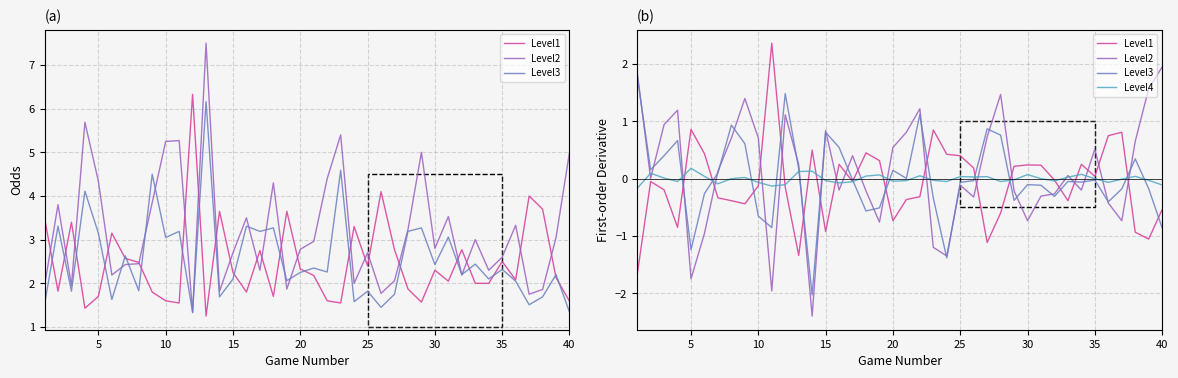

Reading left to right, transcribe all the data shown in this chart.

Level1: -1.7	-0.1	-0.2	-0.8	0.9	0.4	-0.3	-0.4	-0.4	-0.1	2.4	-0.2	-1.3	0.5	-0.9	0.2	-0.1	0.4	0.3	-0.7	-0.4	-0.3	0.8	0.4	0.4	0.2	-1.1	-0.6	0.2	0.2	0.2	-0.0	-0.4	0.2	0.0	0.8	0.8	-0.9	-1.1	-0.5
Level2: 1.9	0.0	0.9	1.2	-1.8	-1.0	0.1	0.7	1.4	0.7	-2.0	1.1	0.2	-2.4	0.8	-0.2	0.4	-0.2	-0.8	0.5	0.8	1.2	-1.2	-1.4	-0.1	-0.3	0.7	1.5	-0.2	-0.7	-0.3	-0.3	0.1	-0.2	0.5	-0.4	-0.7	0.6	1.6	2.0
Level3: 1.8	0.2	0.4	0.7	-1.2	-0.3	0.1	0.9	0.6	-0.7	-0.9	1.5	0.2	-2.0	0.8	0.5	-0.0	-0.6	-0.5	0.1	0.0	1.1	-0.3	-1.4	-0.1	-0.0	0.9	0.8	-0.4	-0.1	-0.1	-0.3	-0.1	-0.1	-0.0	-0.4	-0.2	0.3	-0.2	-0.9
Level4: -0.2	0.1	0.0	-0.1	0.2	0.0	-0.1	0.0	0.0	-0.1	-0.1	-0.1	0.1	0.1	-0.0	-0.1	-0.1	0.0	0.1	-0.0	-0.0	0.0	-0.0	-0.0	0.0	0.0	0.0	-0.1	-0.0	0.1	0.0	-0.0	0.0	0.1	0.0	-0.1	-0.0	0.0	-0.0	-0.1